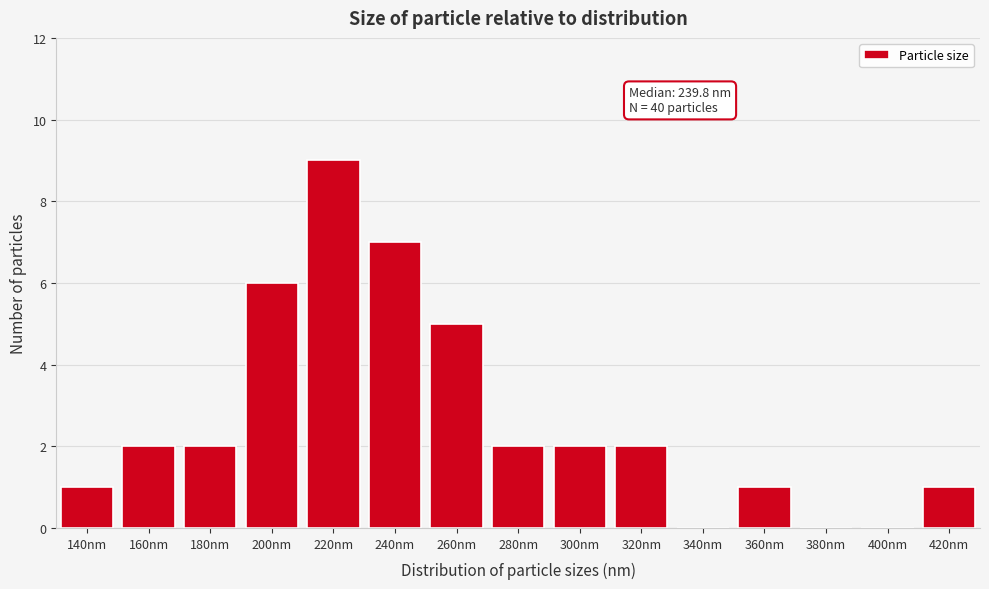

Reading left to right, transcribe all the data shown in this chart.

140nm=1	160nm=2	180nm=2	200nm=6	220nm=9	240nm=7	260nm=5	280nm=2	300nm=2	320nm=2	340nm=0	360nm=1	380nm=0	400nm=0	420nm=1